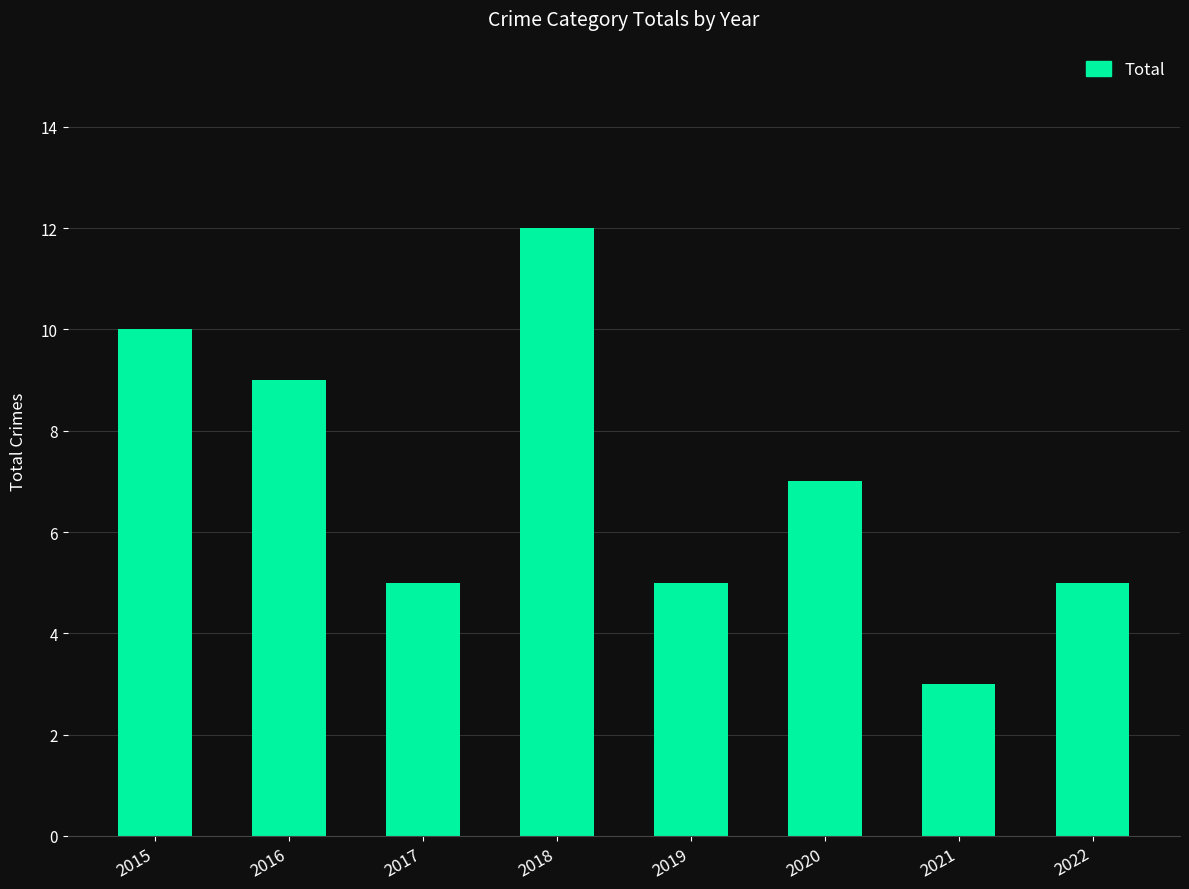

Does the chart contain stacked bars?

No